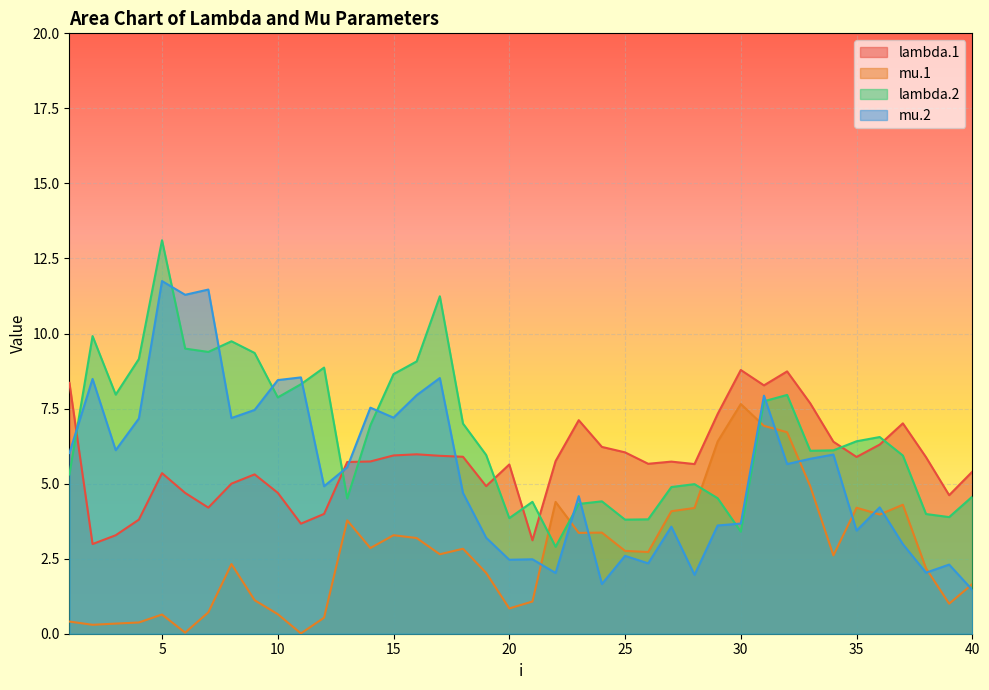

At which label is mu.2 closest to 6?

1